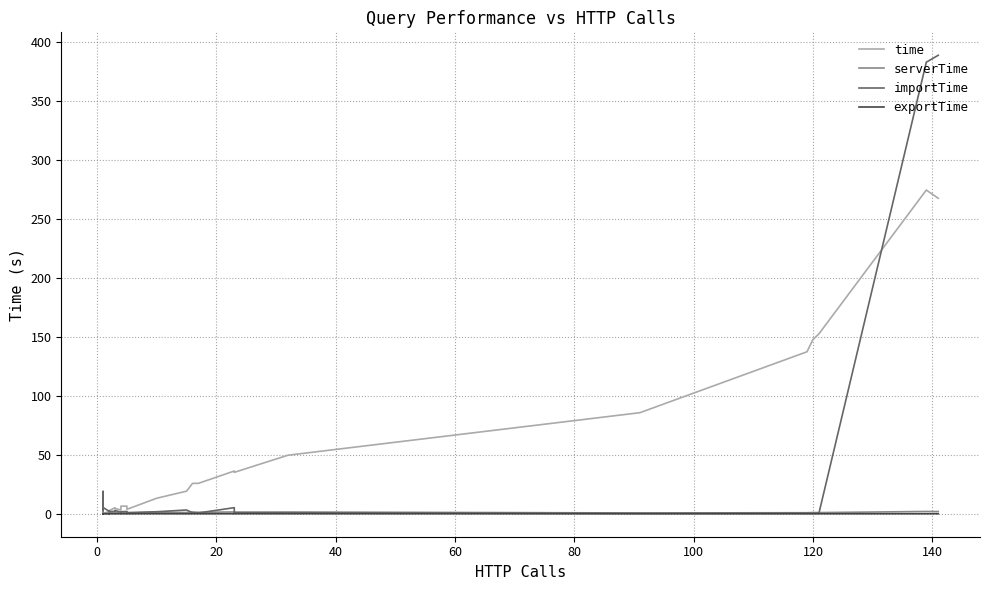

What are all the series names shown in the legend?

time, serverTime, importTime, exportTime